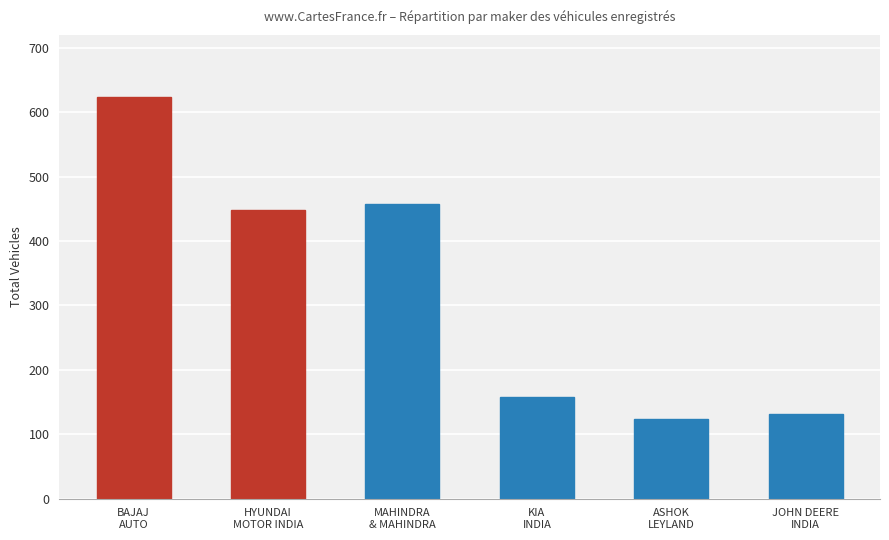

The chart shows a value of 984 at BAJAJ
AUTO. True or false?

False